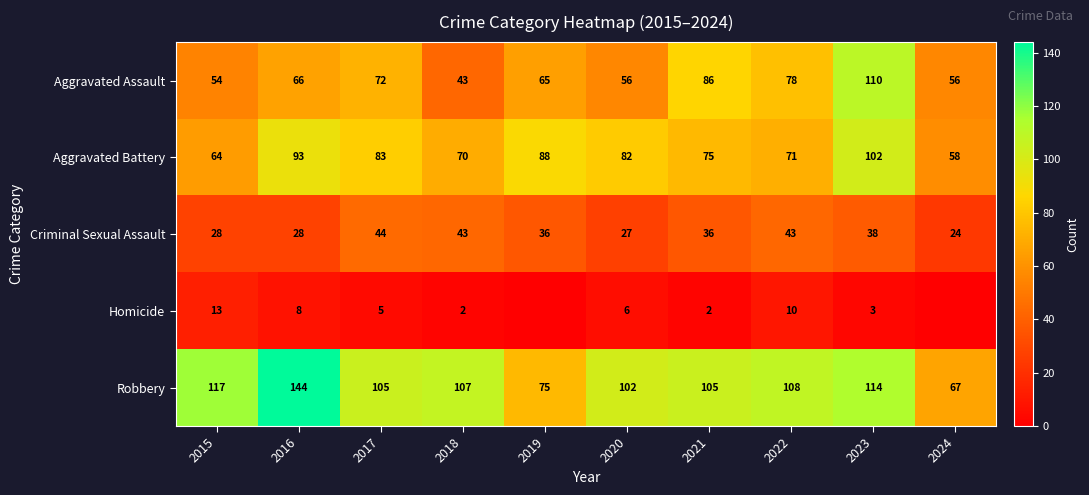

True or false: Aggravated Assault has a value of 56 at 2024.

True